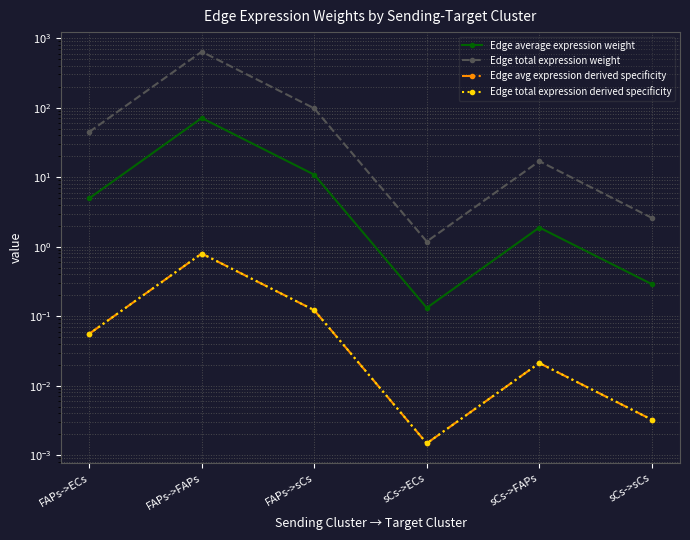

The value of Edge avg expression derived specificity at FAPs->ECs is 0.1. True or false?

True